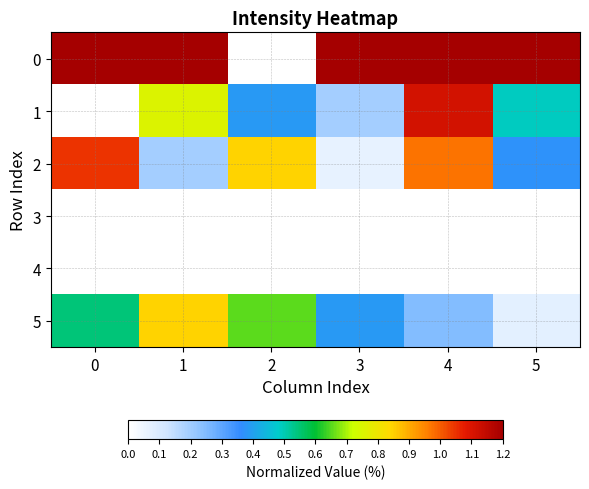

What is the maximum value shown in the chart?

1.0